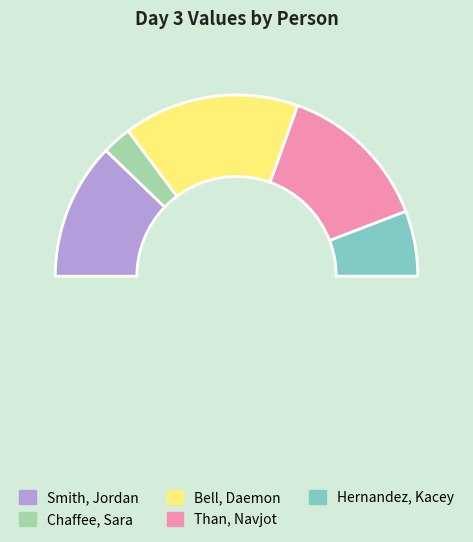

How many segments does this pie chart have?

6